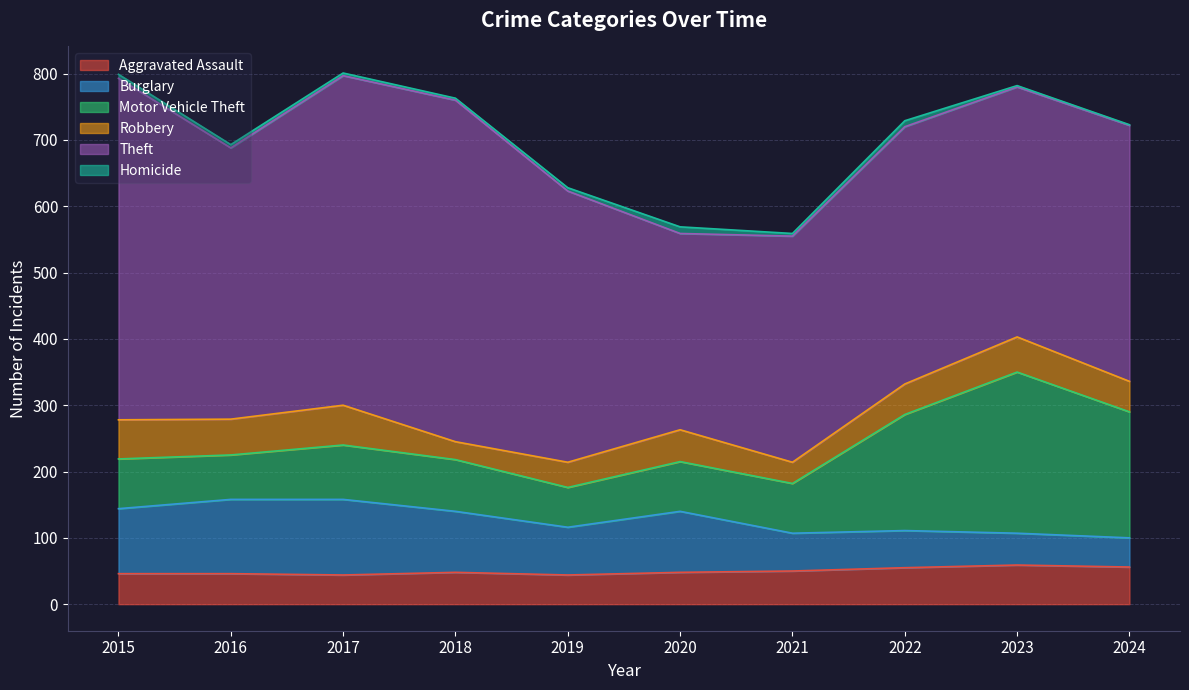

The Theft series shows 144 at 2022. True or false?

False